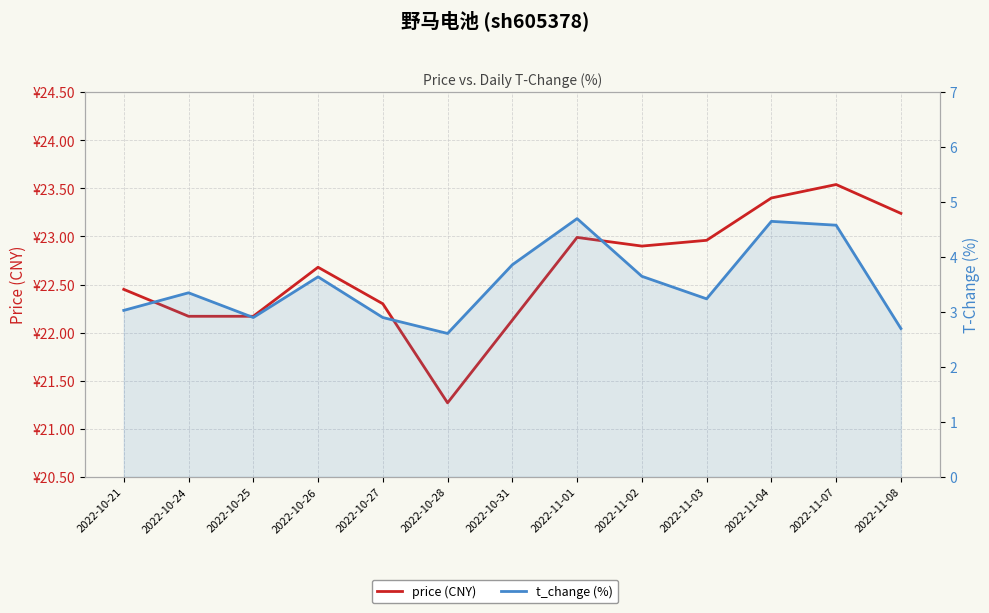

True or false: price (CNY) and t_change (%) intersect in this chart.

False